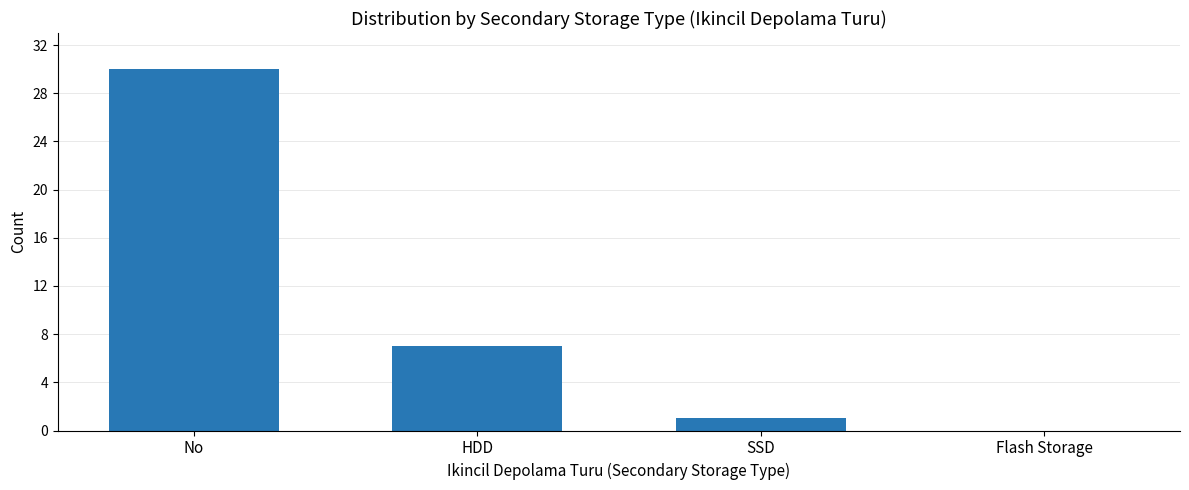

The chart shows a value of 54 at No. True or false?

False